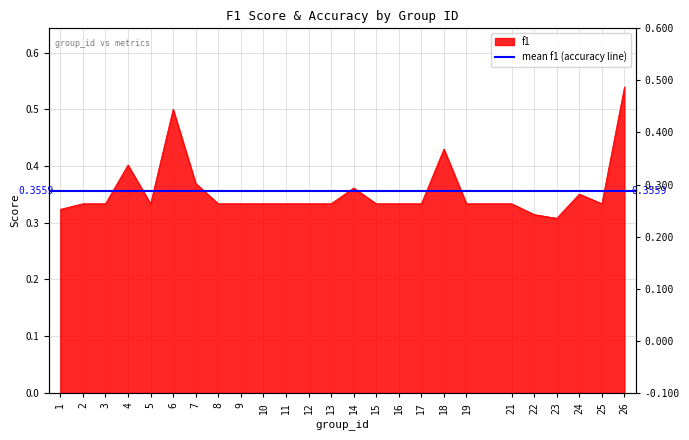

How many points are higher than both their immediate neighbors (excluding endpoints)?

5